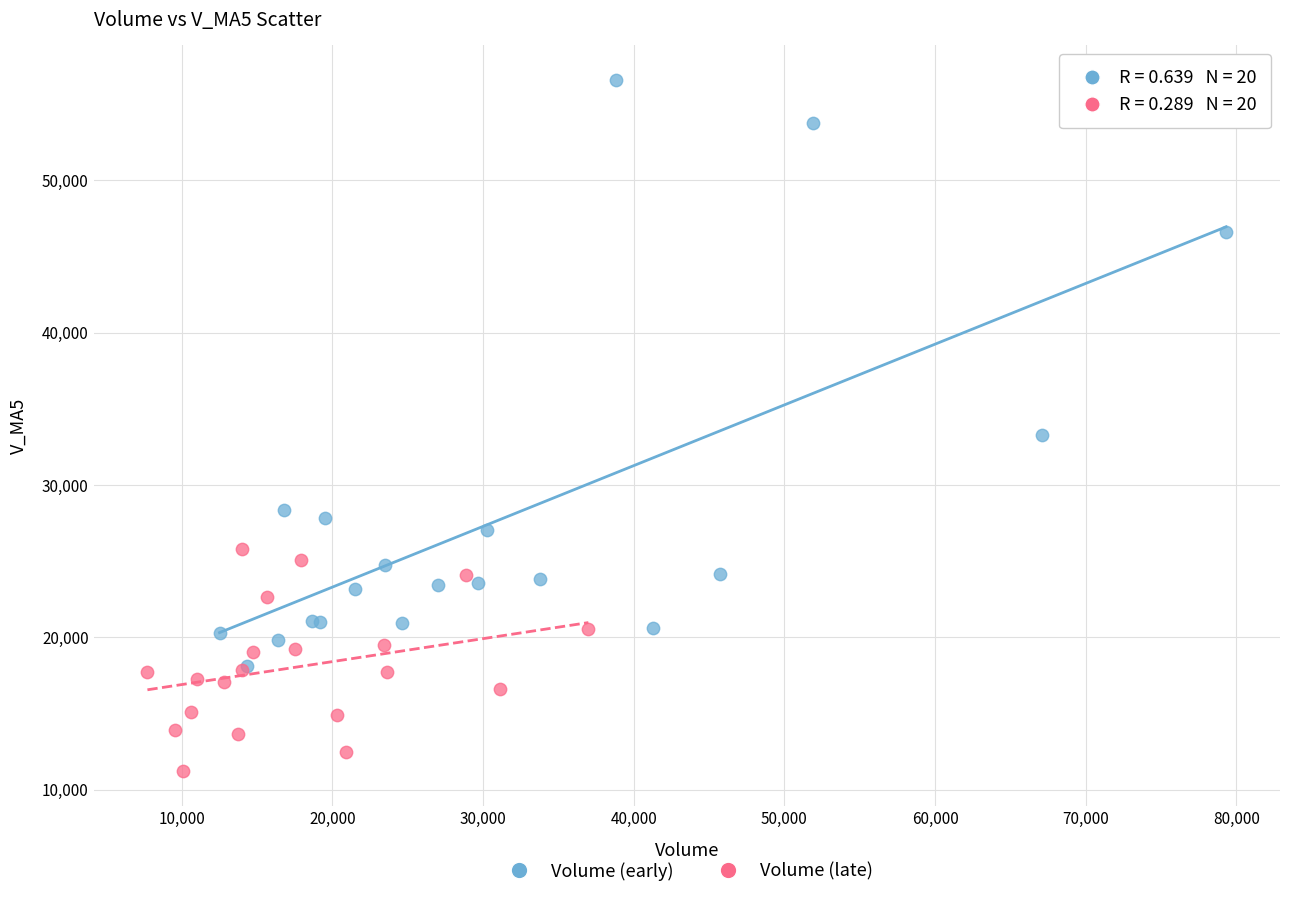

Which series has the largest Y range (max minus min)?

Volume (early)